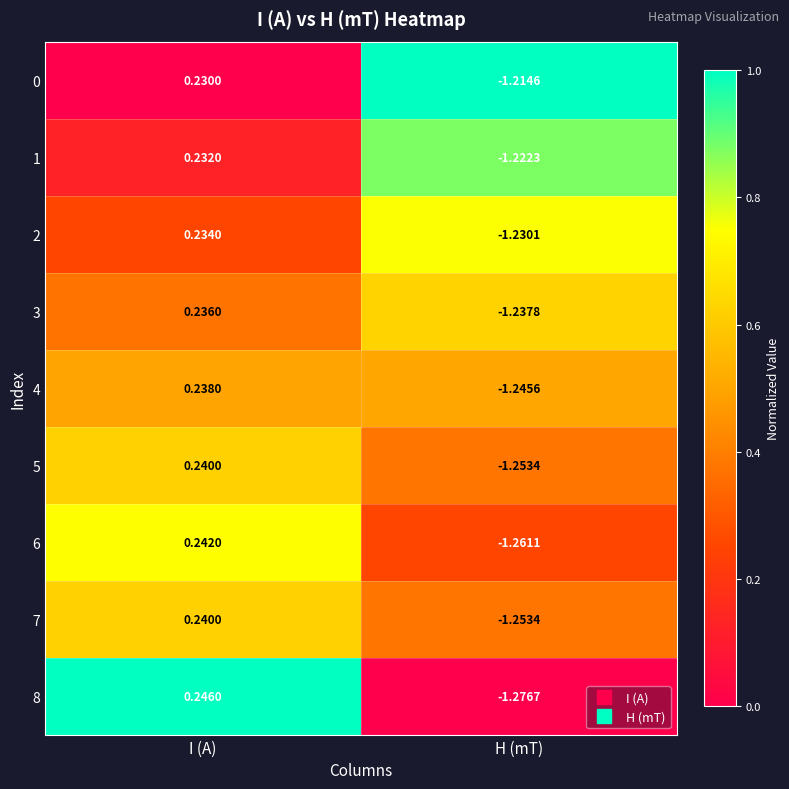

At which label is 1 closest to 0?

I (A)